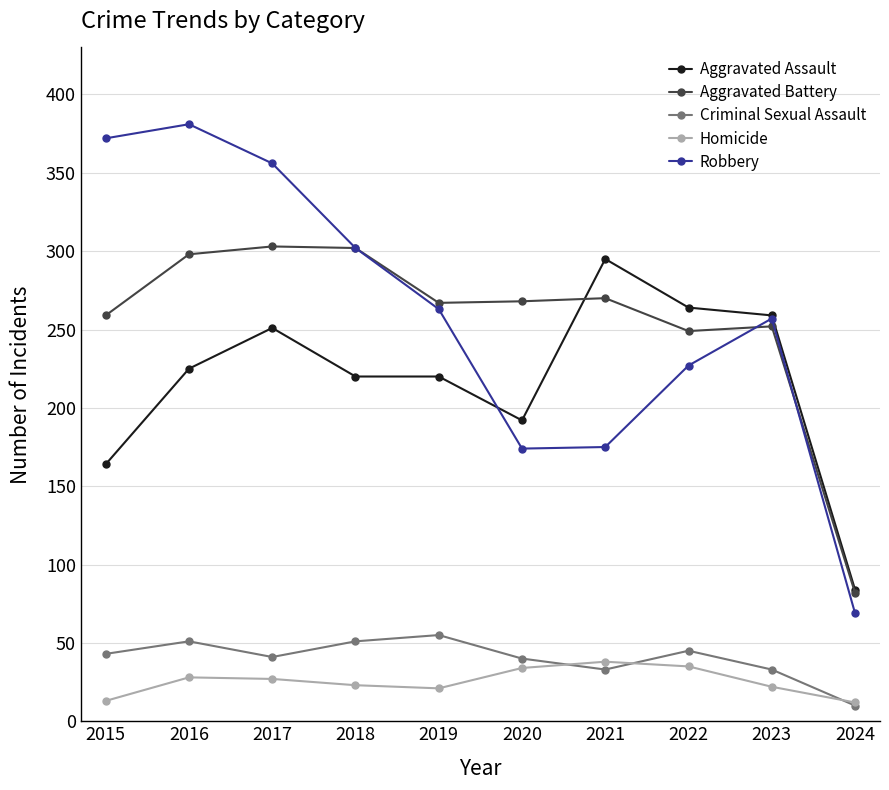

Which series changed the most between 2016 and 2021?

Robbery